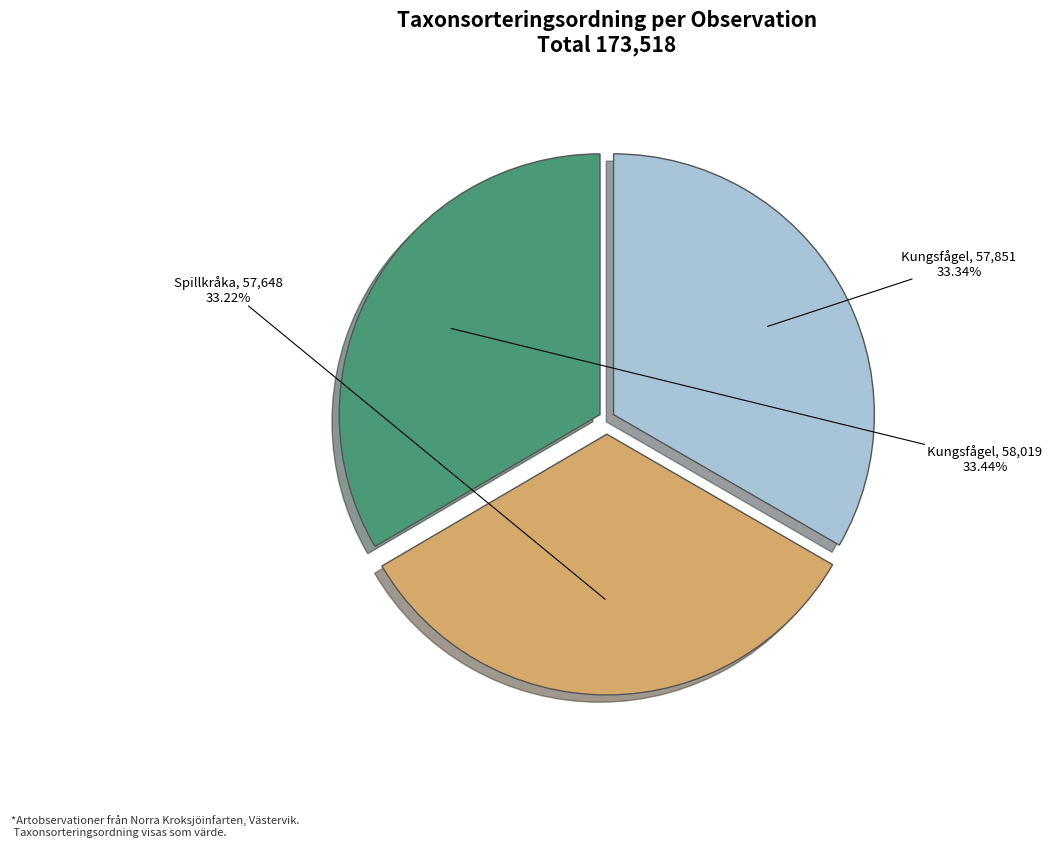

Is there any slice that represents more than half of the pie?

No